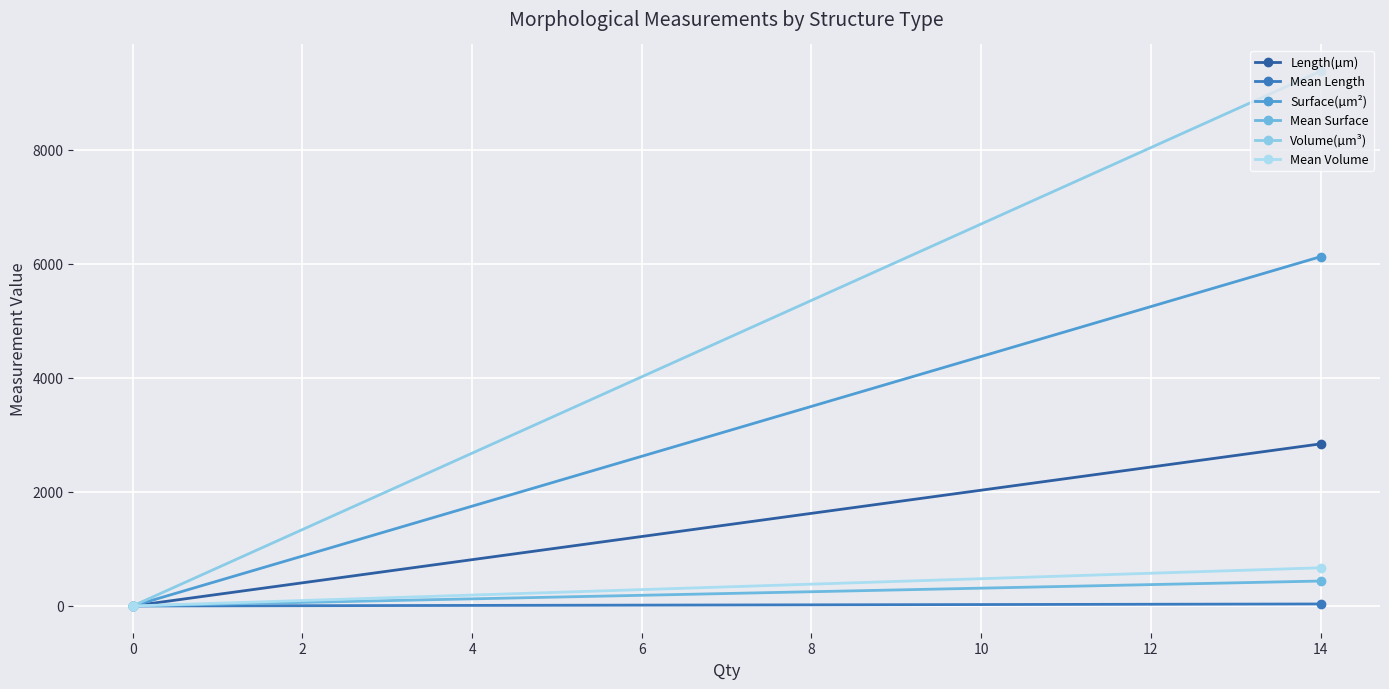

How many data points does each series have?

4